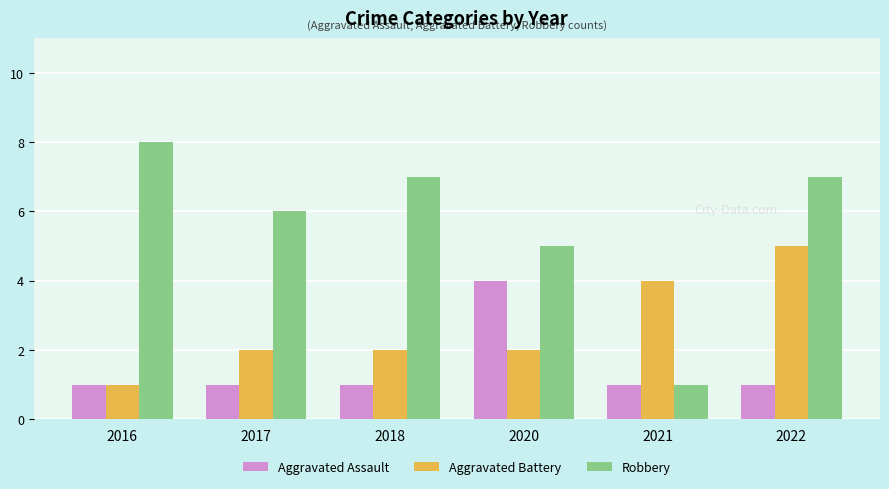

Reading right to left, what are all the values shown in this chart?

Aggravated Assault: 1	1	4	1	1	1
Aggravated Battery: 5	4	2	2	2	1
Robbery: 7	1	5	7	6	8